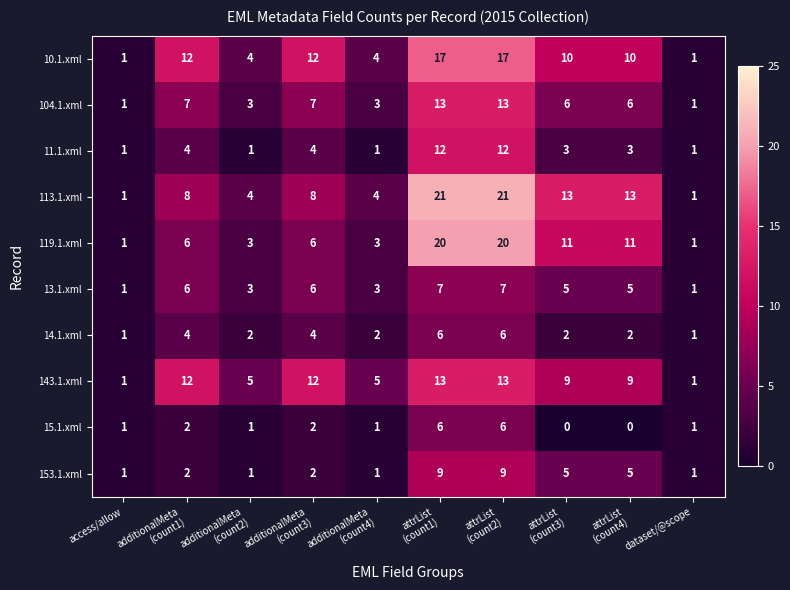

The value of 14.1.xml at access/allow is 0. True or false?

False